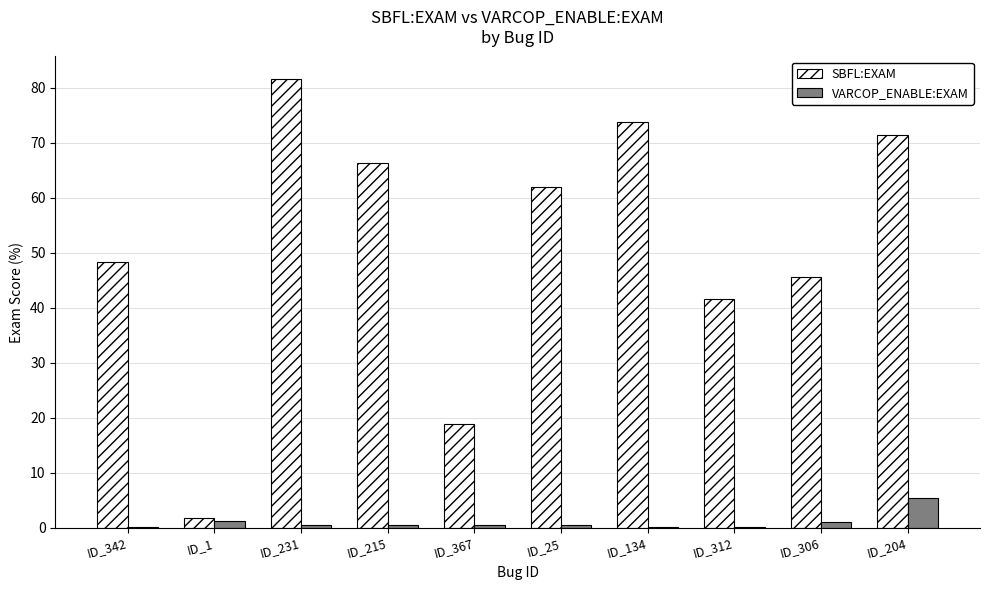

Does the chart contain stacked bars?

No